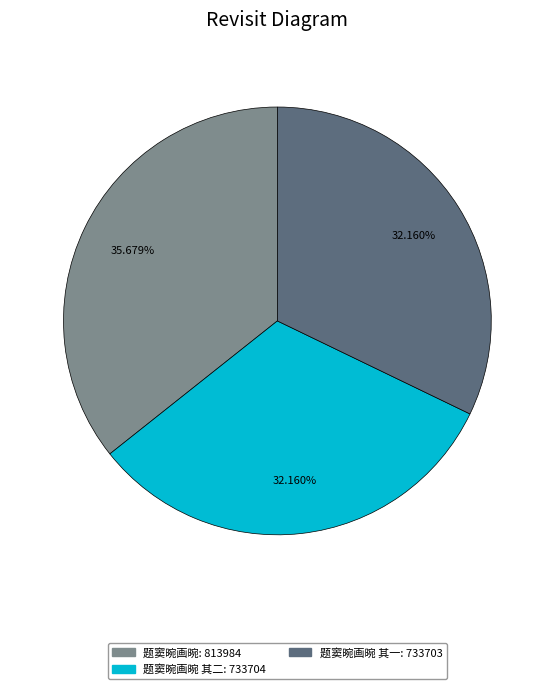

Does any single category account for the majority?

No